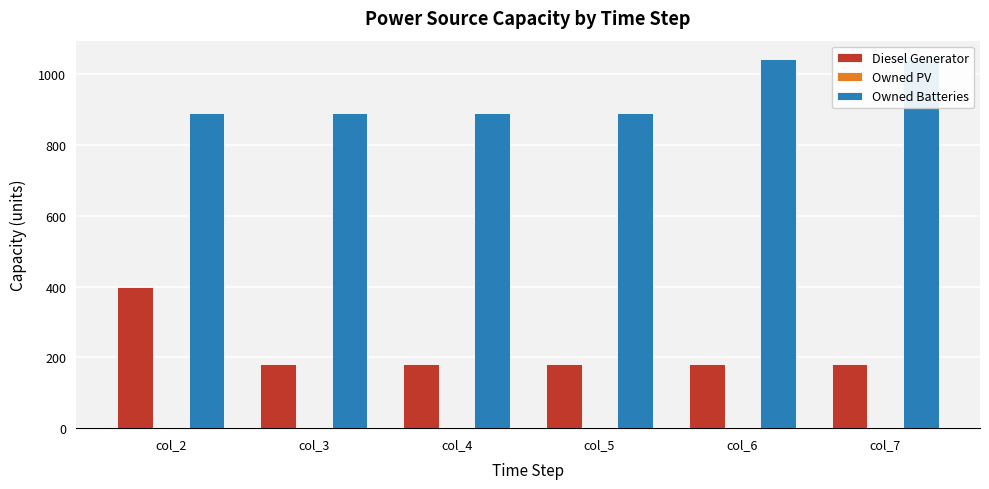

How many data points does each series have?

6